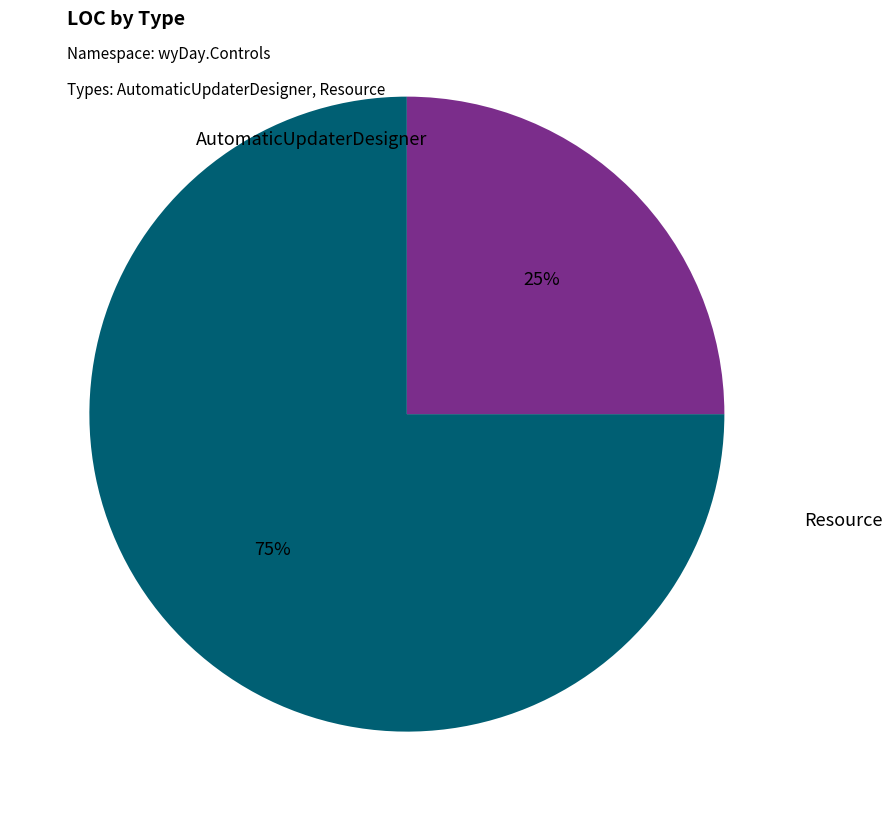

True or false: Resource accounts for 25% of the total.

True